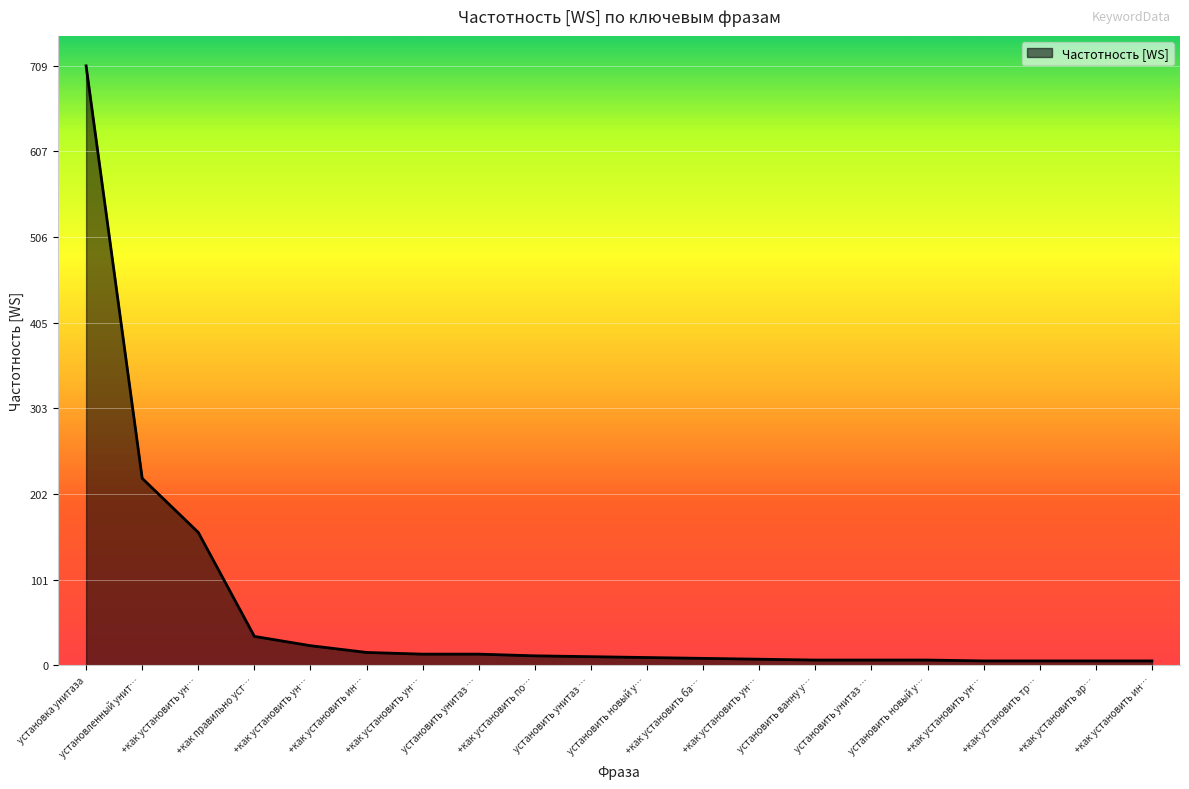

Does the chart display data point markers on the line(s)?

No